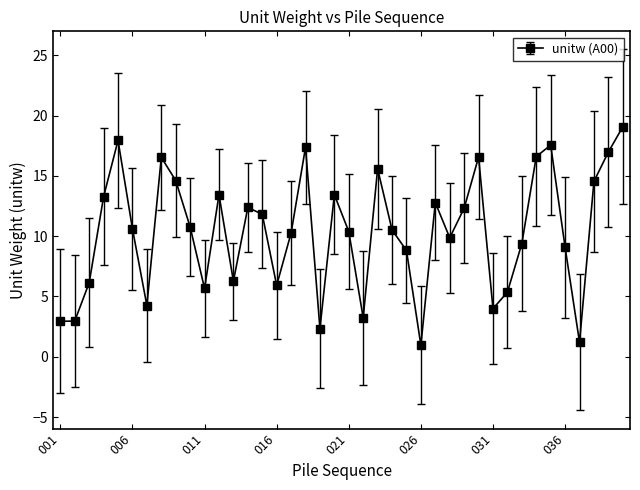

What is the minimum value shown in the chart?

1.0